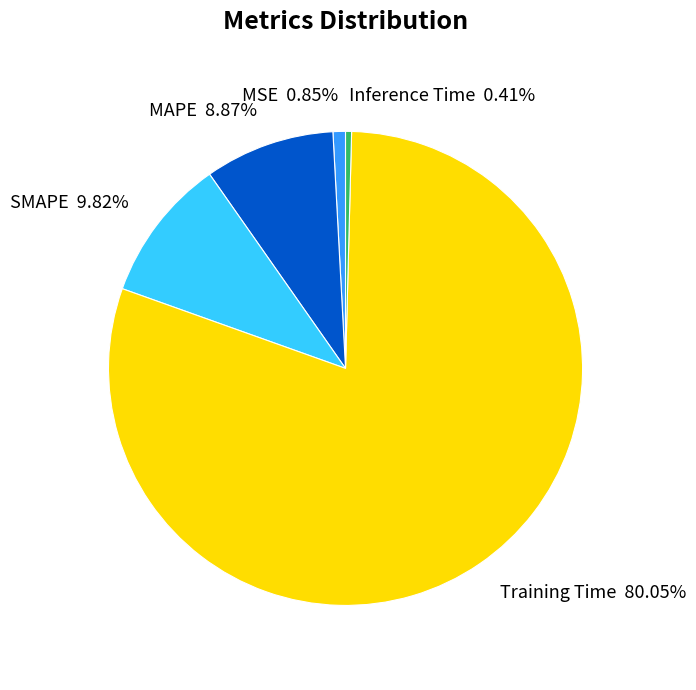

Between Training Time and MSE, which is larger?

Training Time